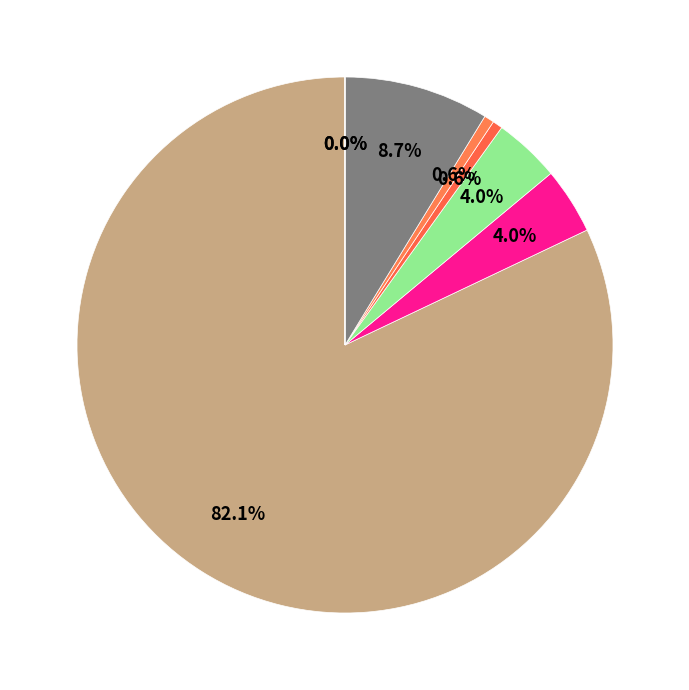

To the nearest percent, what percentage of the pie is Wasted Prosumer Surplus?

4%